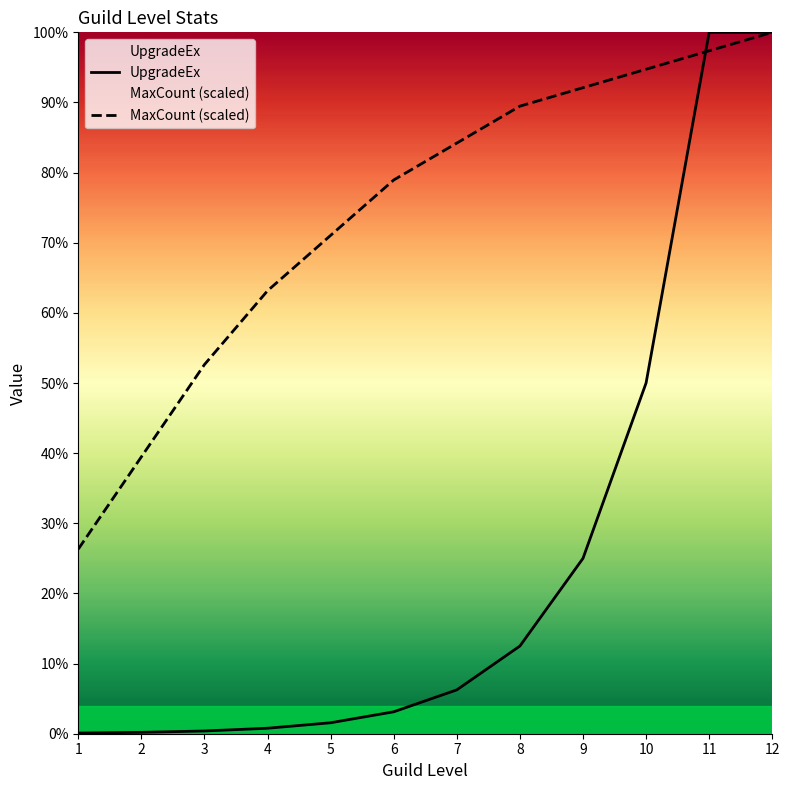

Is it true that MaxCount equals 139948.9 at 8?

False